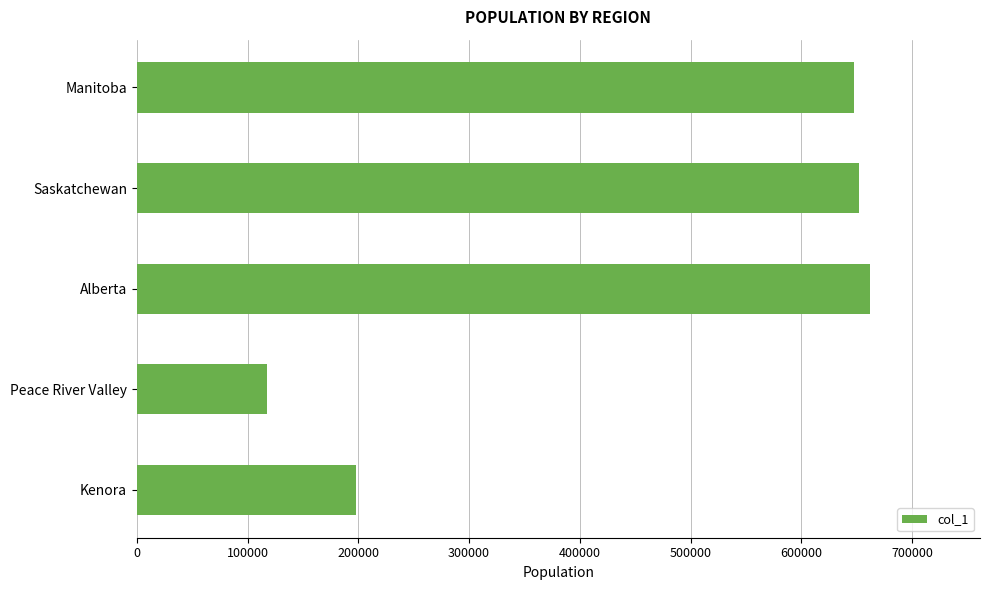

How many data points does each series have?

5